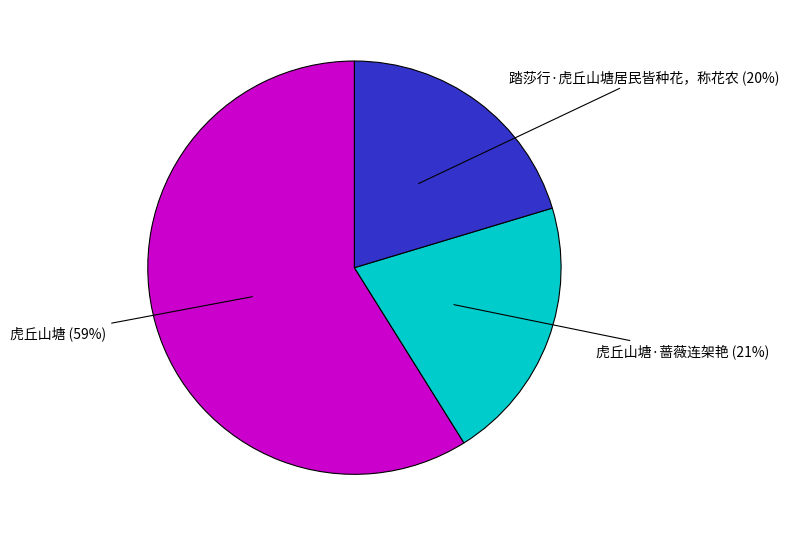

To the nearest percent, what is the difference between the largest and smallest slice percentages?

39%